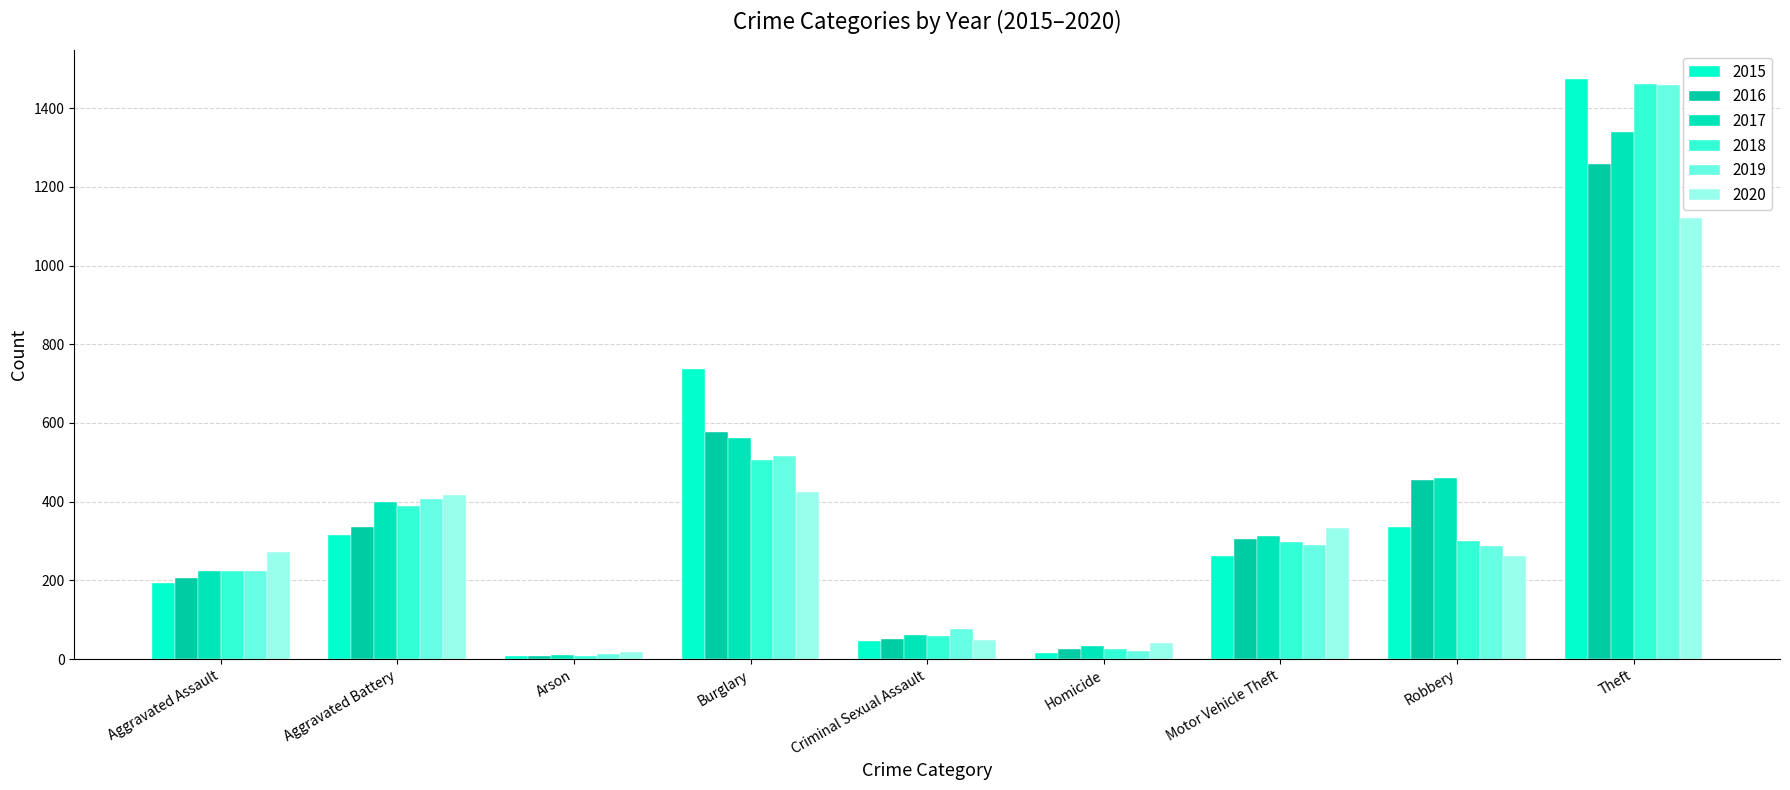

Count the number of categories in the chart.

9